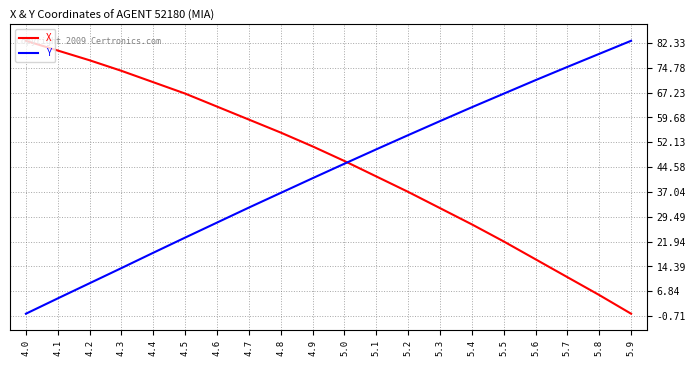

Reading left to right, extract all data points from this chart.

X: 83.0	80.0	77.1	73.9	70.4	66.9	63.0	59.0	55.1	50.9	46.4	41.7	37.1	32.1	27.2	22.0	16.6	11.1	5.7	0.0
Y: 0.0	4.7	9.3	13.9	18.5	23.2	27.7	32.3	36.7	41.2	45.6	50.0	54.3	58.6	62.8	66.9	71.0	75.1	79.0	83.0